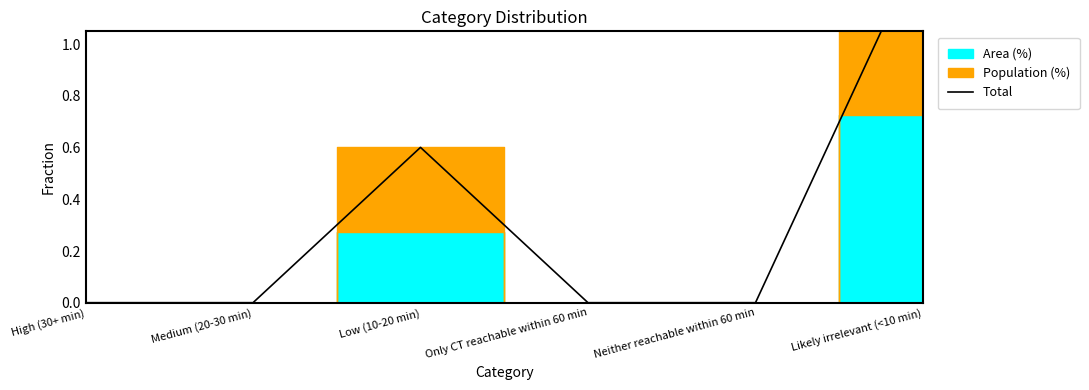

What is the value of the 6th point from the left?

1.4